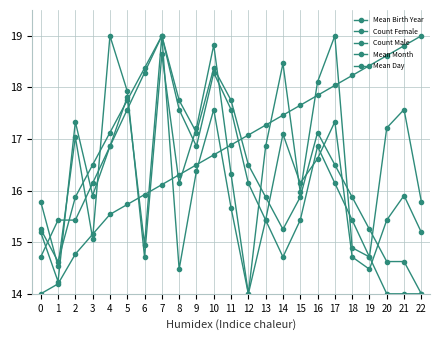

What is the minimum value for Mean Day?

14.0